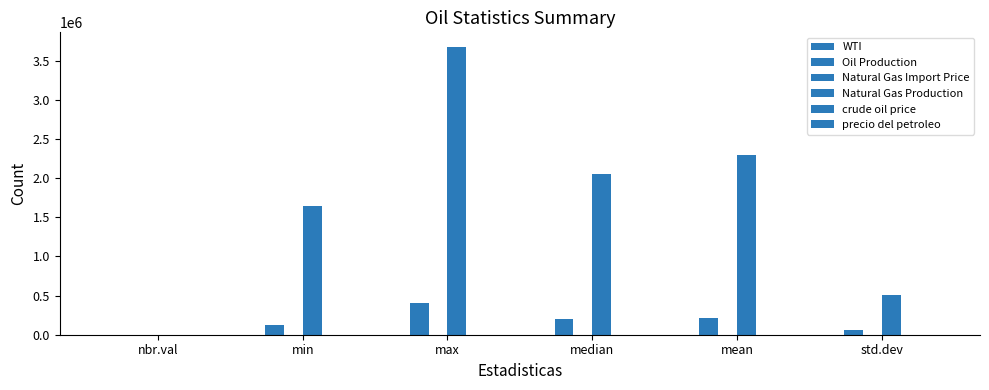

What position from the right is nbr.val?

6